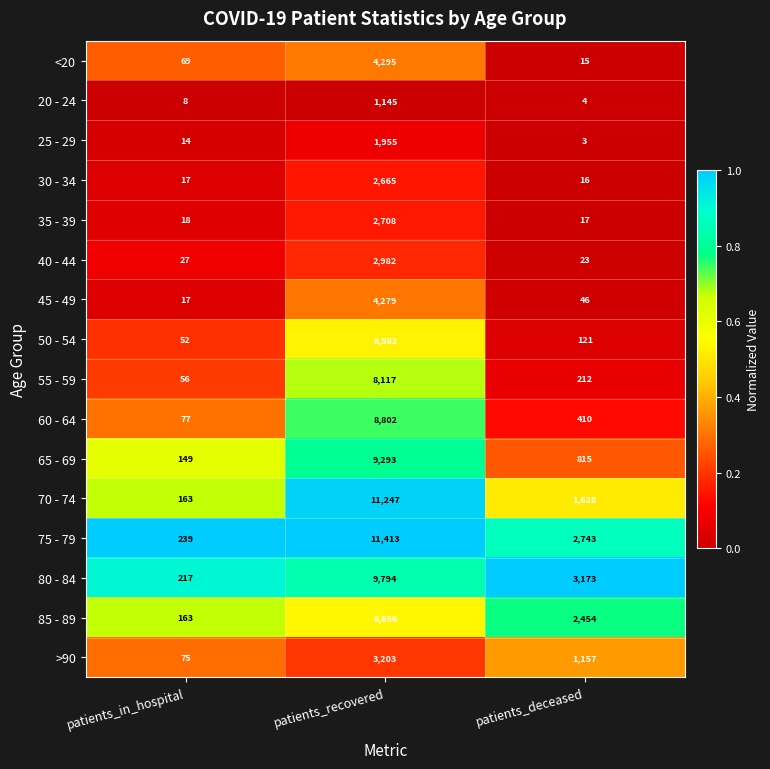

Count the number of data series in this chart.

16